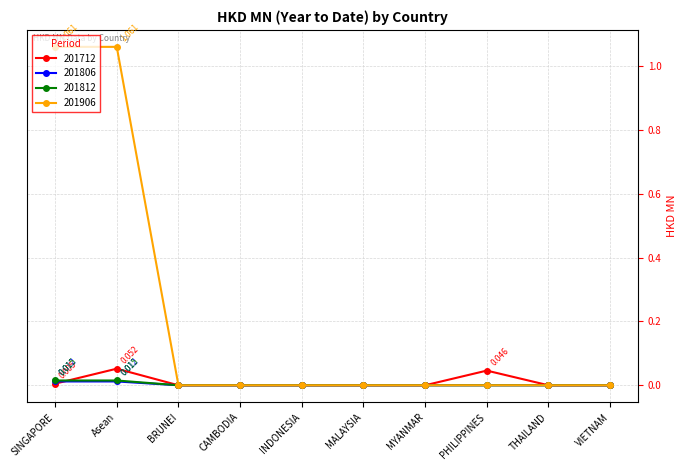

What is the label of the 8th point from the left?

PHILIPPINES